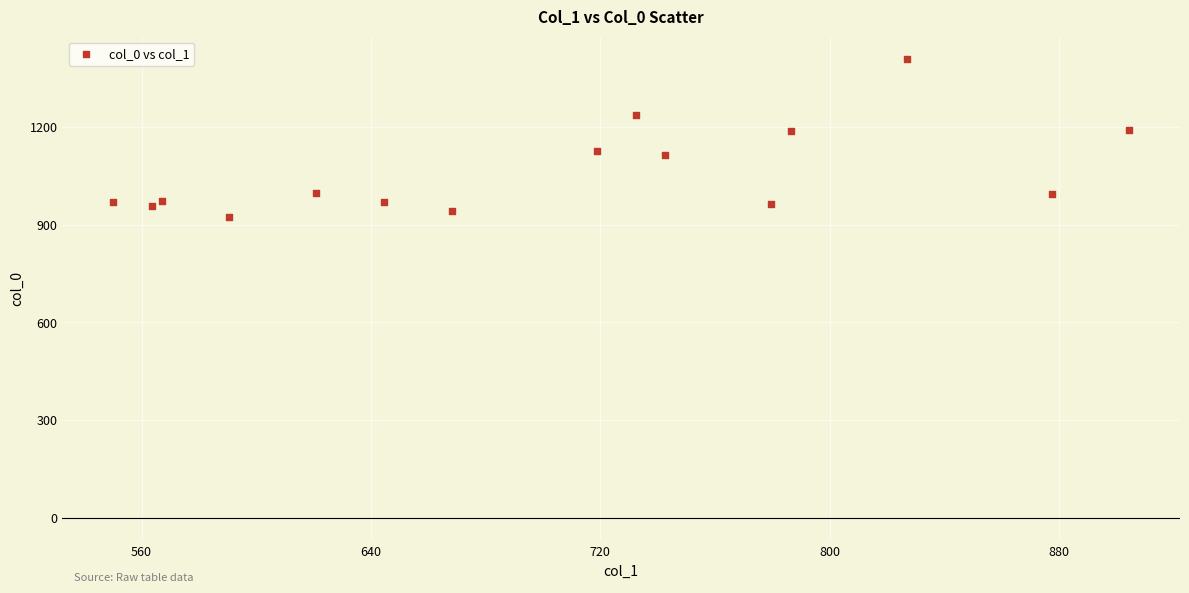

What is the range of X values (max minus min)?

354.4